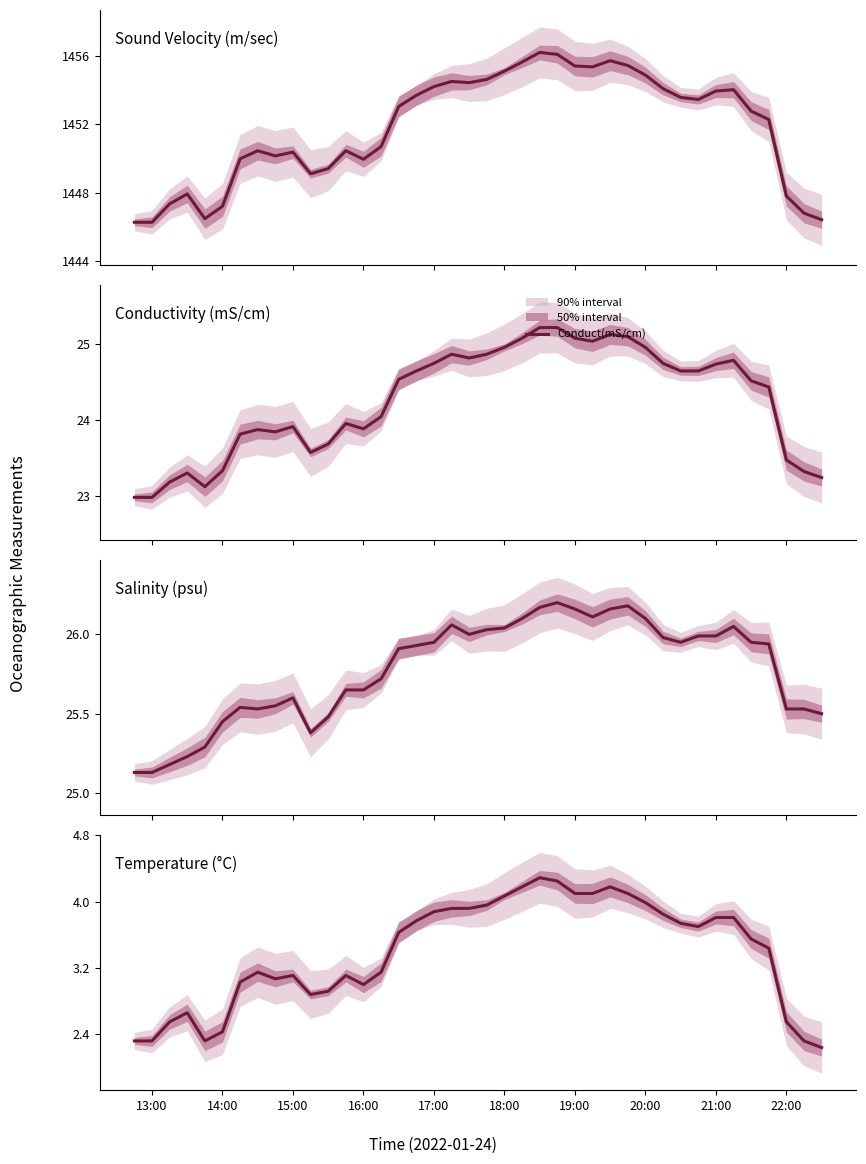

What is the lowest value of the Conduct(mS/cm) series?

23.0